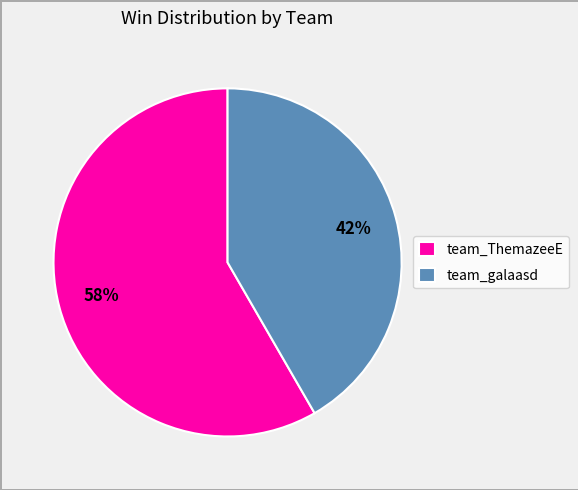

Approximately how many times larger is the value at team_ThemazeeE compared to team_galaasd?

1.4